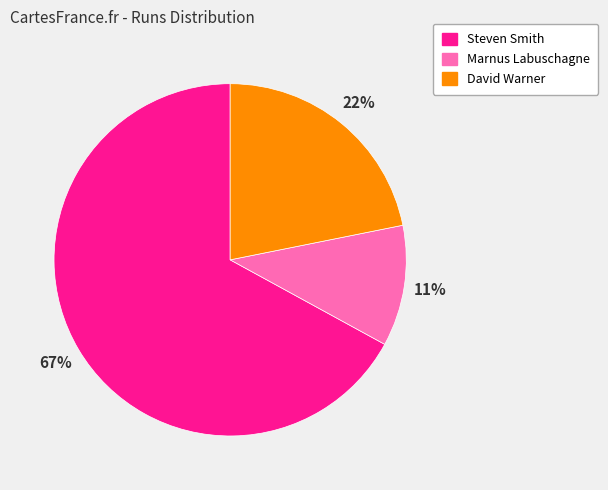

Between David Warner and Steven Smith, which is larger?

Steven Smith